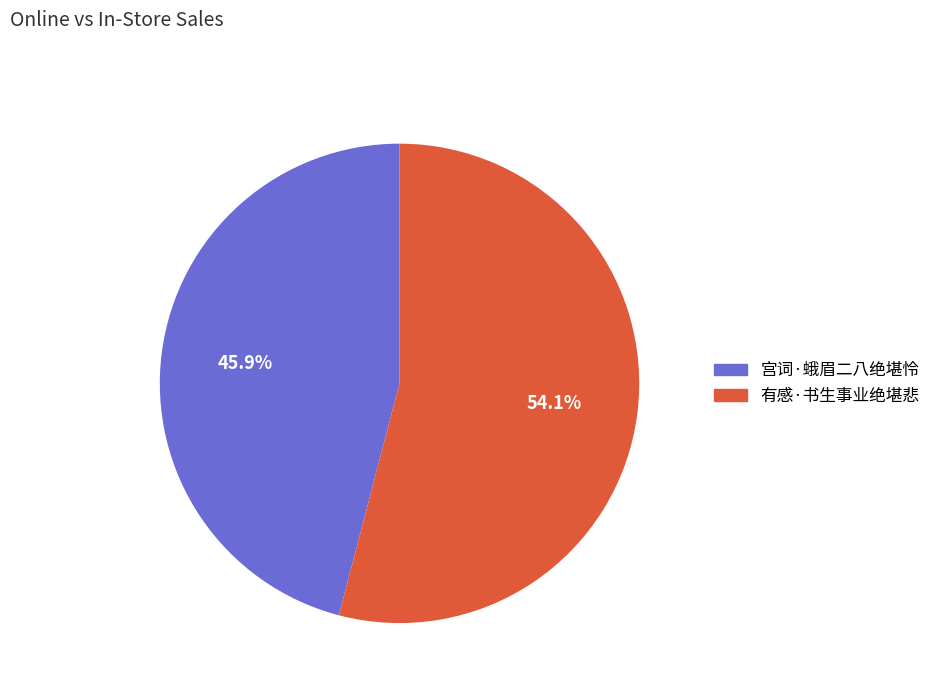

Is 有感·书生事业绝堪悲 the majority of the pie?

Yes